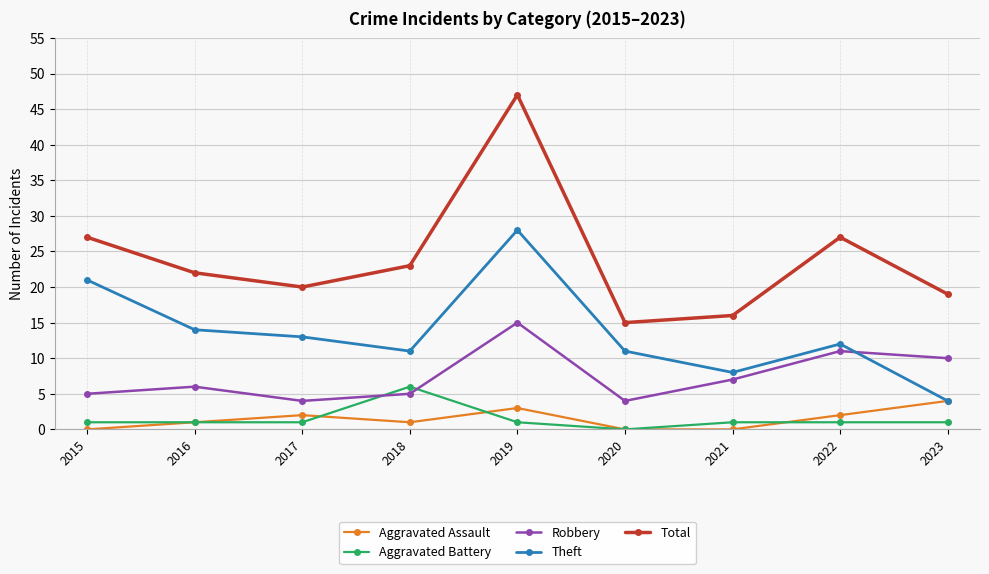

Rank the series at 2017 from highest to lowest value.

Total, Theft, Robbery, Aggravated Assault, Aggravated Battery